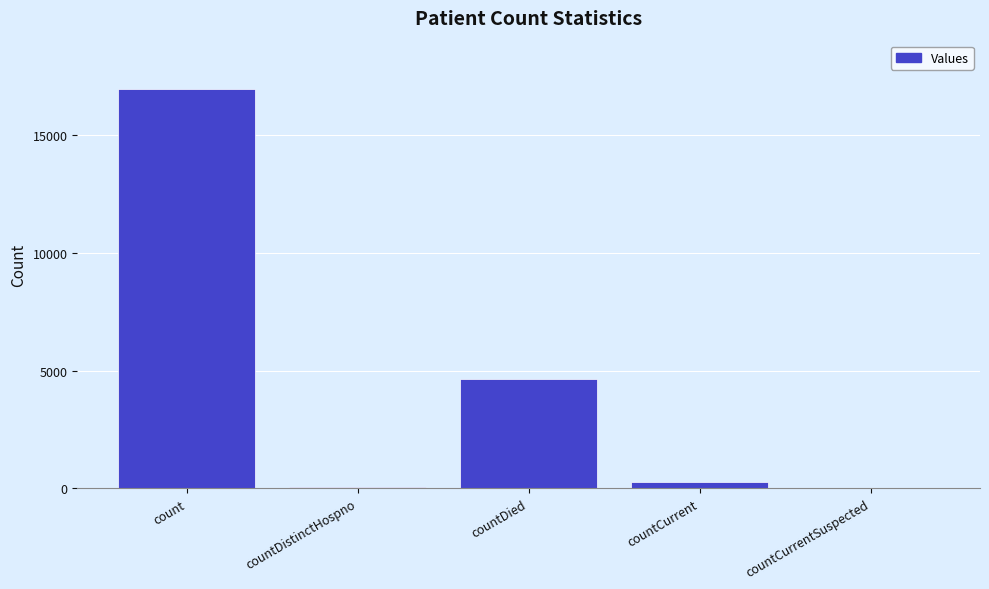

The value at countDied is 4657. True or false?

True